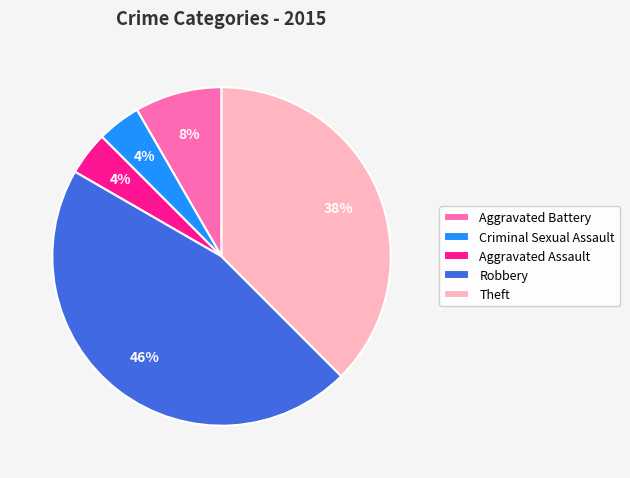

What is the ratio of the value at Aggravated Assault to the value at Aggravated Battery?

0.5